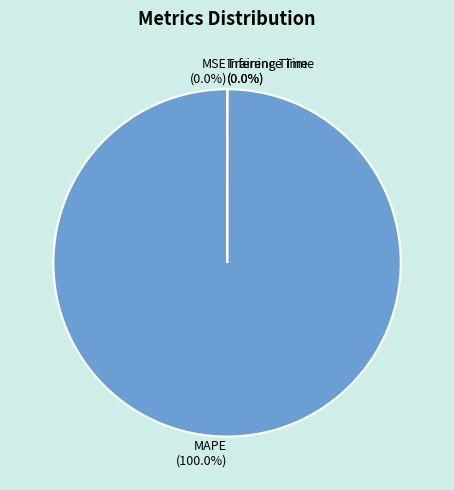

Count the number of slices in the pie.

5